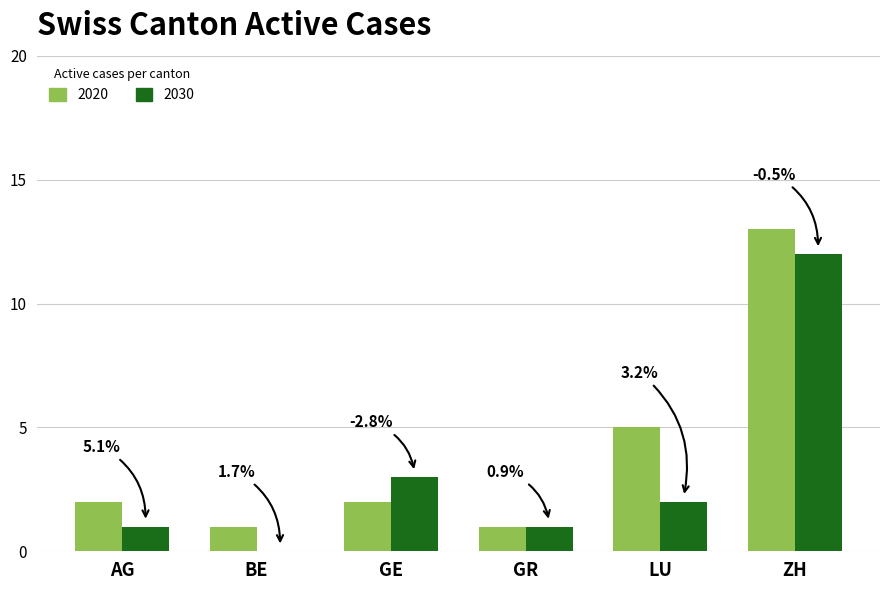

How many groups of bars are there?

6